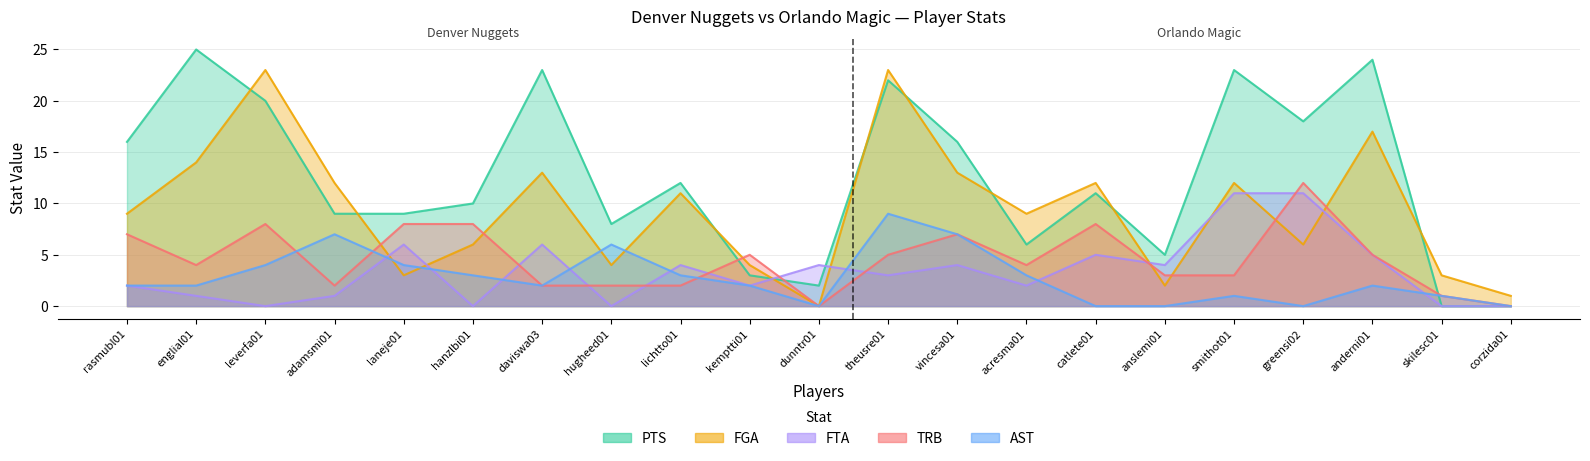

What position from the right is greensi02?

4